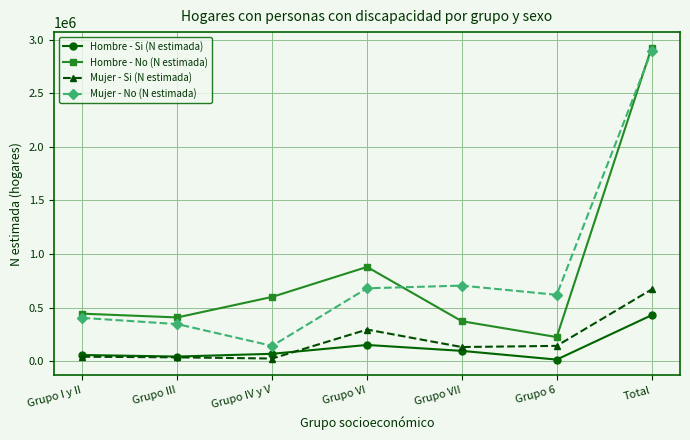

Which series changed the most between Grupo IV y V and Grupo VII?

Mujer - No (N estimada)